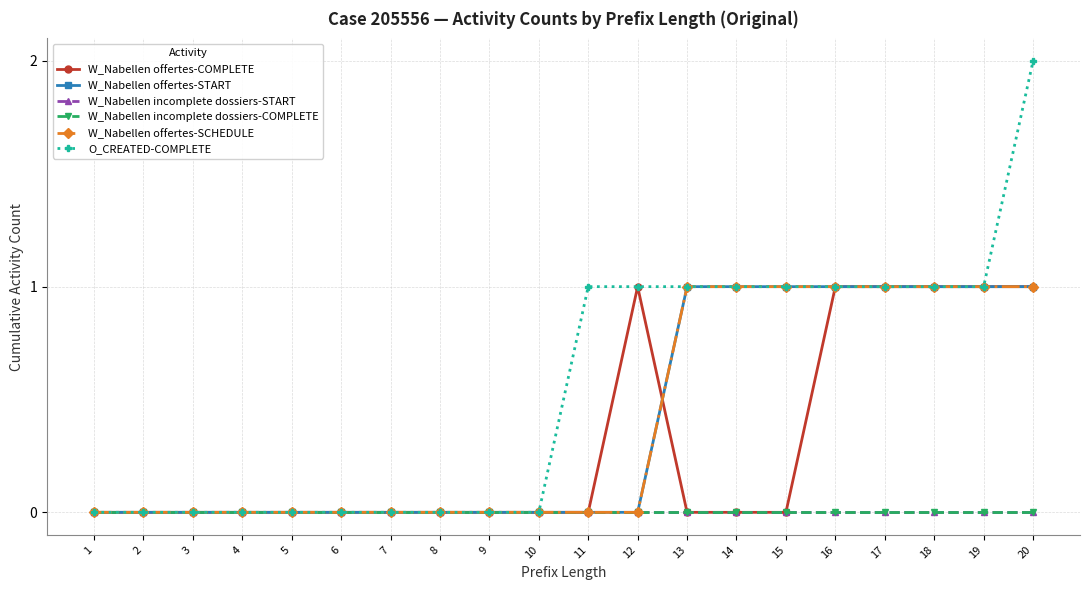

What is the sum of all W_Nabellen offertes-SCHEDULE values?

8